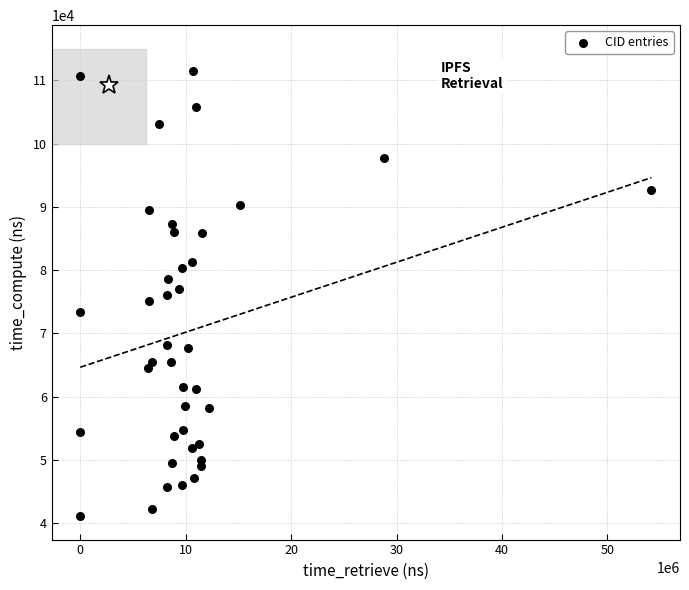

What is the range of Y values (max minus min)?

70375